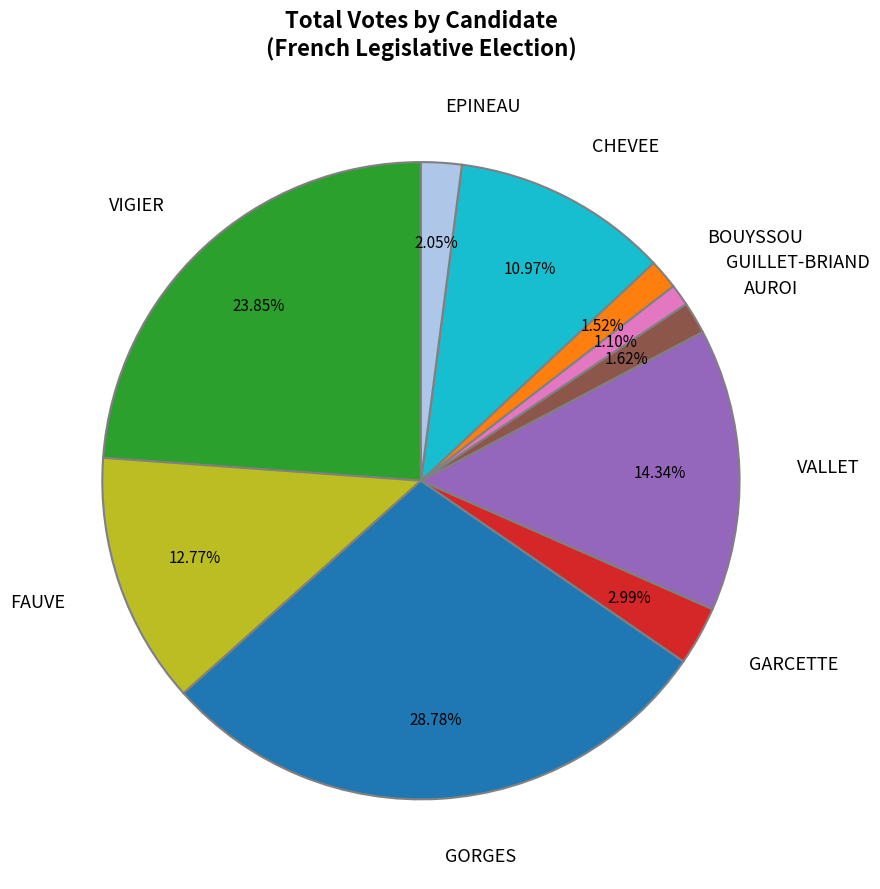

Count the number of slices in the pie.

10